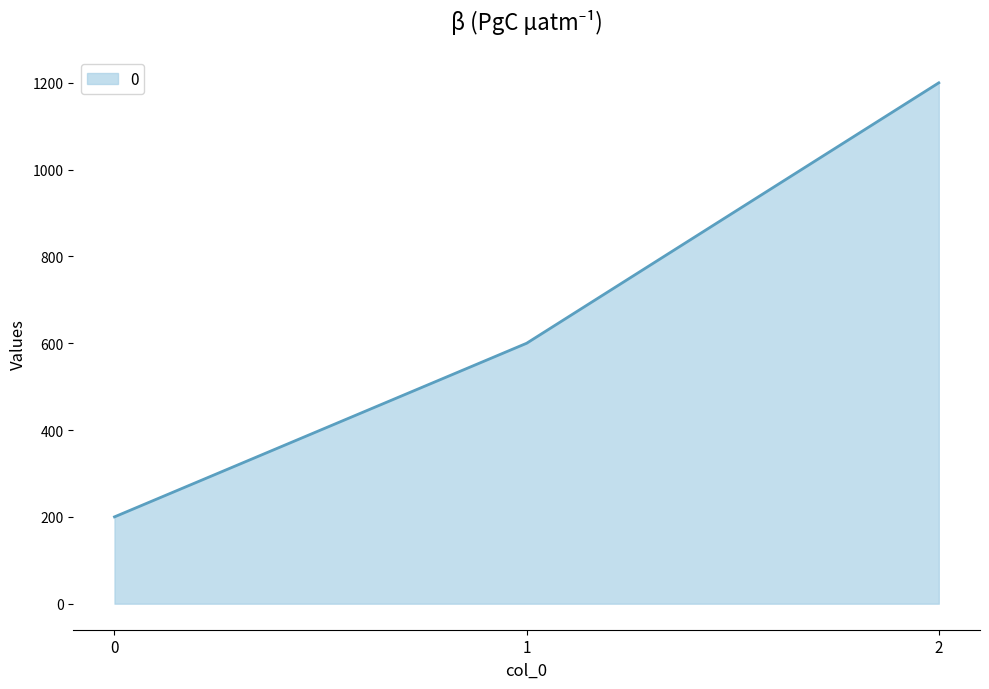

How many values are between 200 and 1200?

3